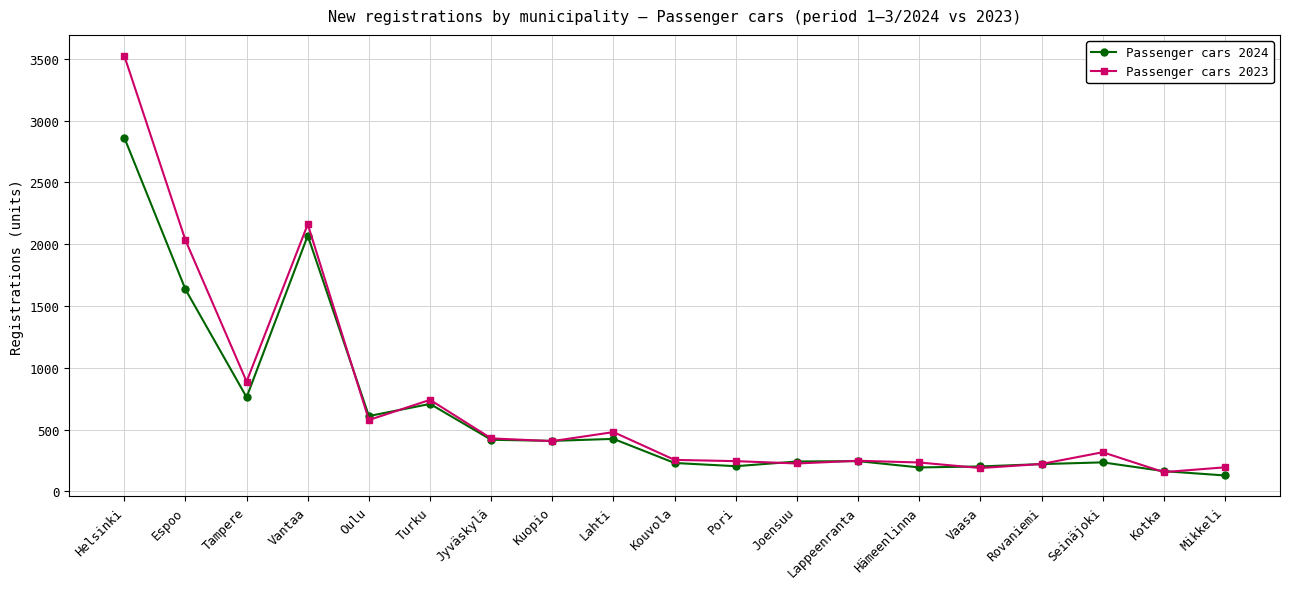

At which category is the sum across all series the highest?

Helsinki